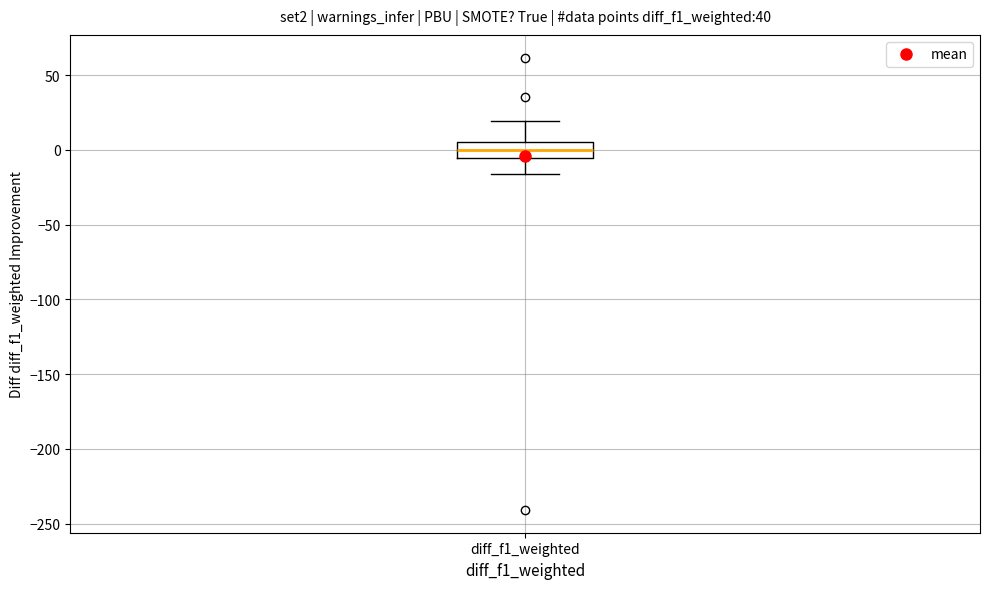

Transcribe this box plot: give where the median line is, the range the box spans, and where the two whiskers end, as read against the y-axis. The values are not printed on the chart, so give them approximately, as read against the axis.

median 0, box -5 to 5, whiskers -15 to 20